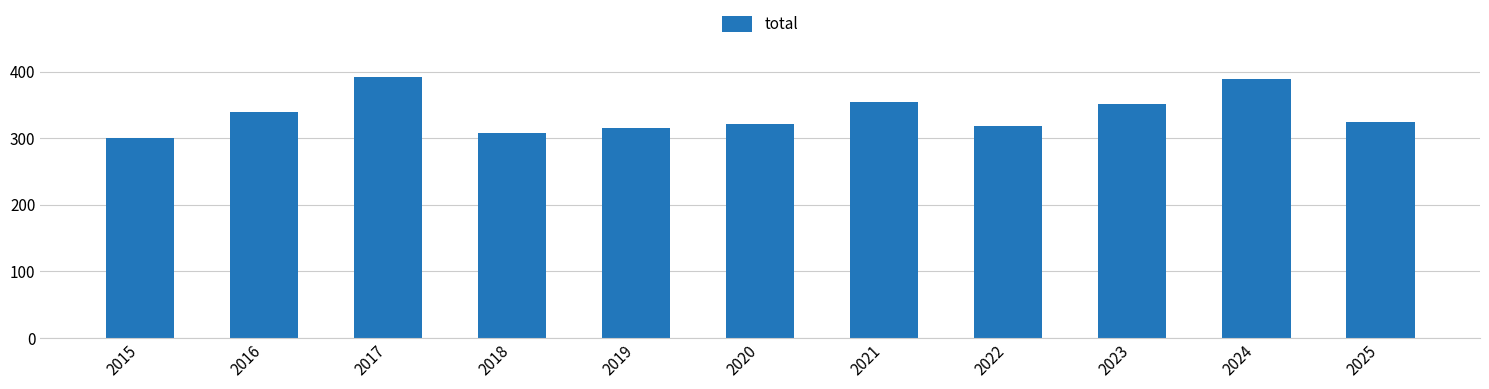

What is the sum of the values at 2023 and 2024?

741